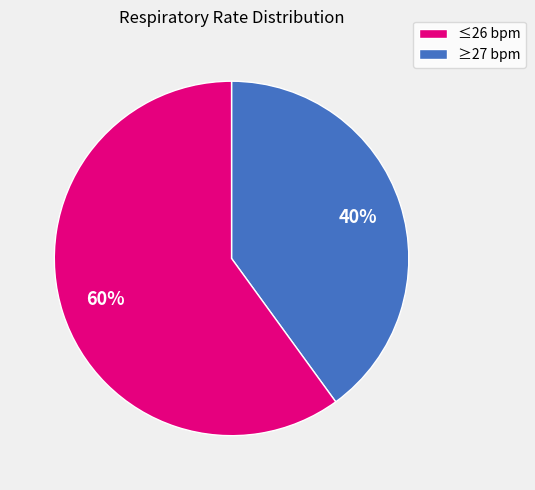

To the nearest percent, what is the difference between the largest and smallest slice percentages?

20%